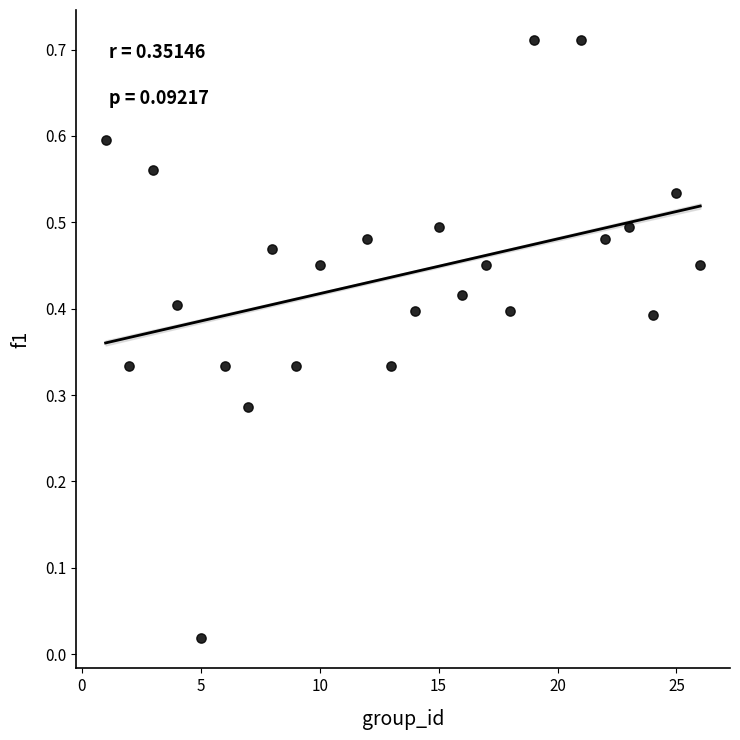

What is the range of X values (max minus min)?

25.0